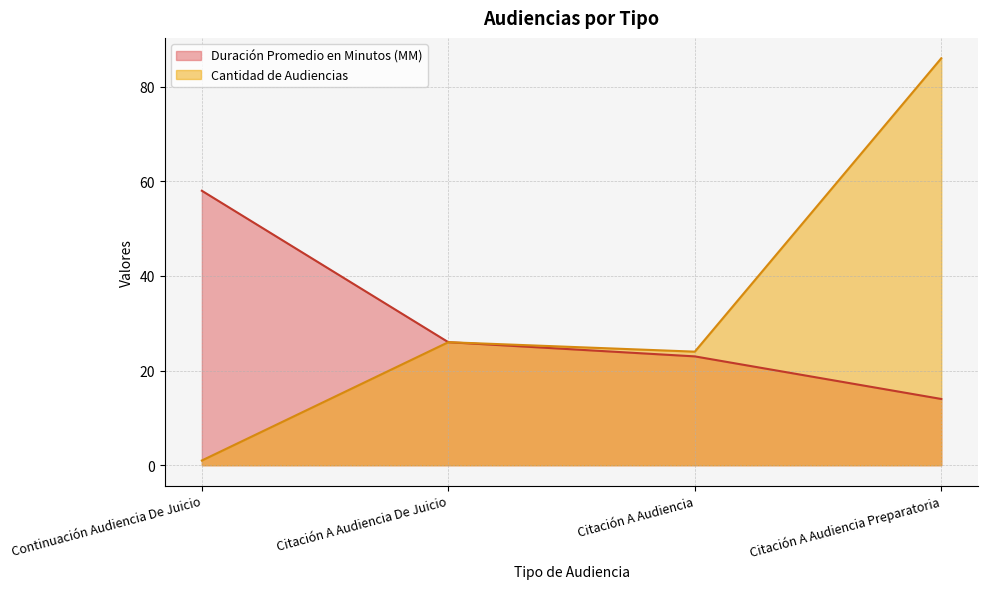

True or false: Cantidad de Audiencias and Duración Promedio en Minutos (MM) intersect in this chart.

False